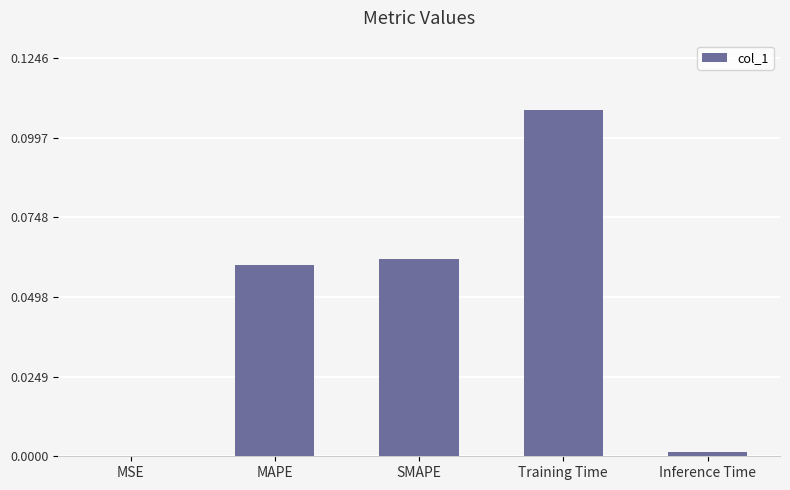

Which category has the highest value across all series?

Training Time